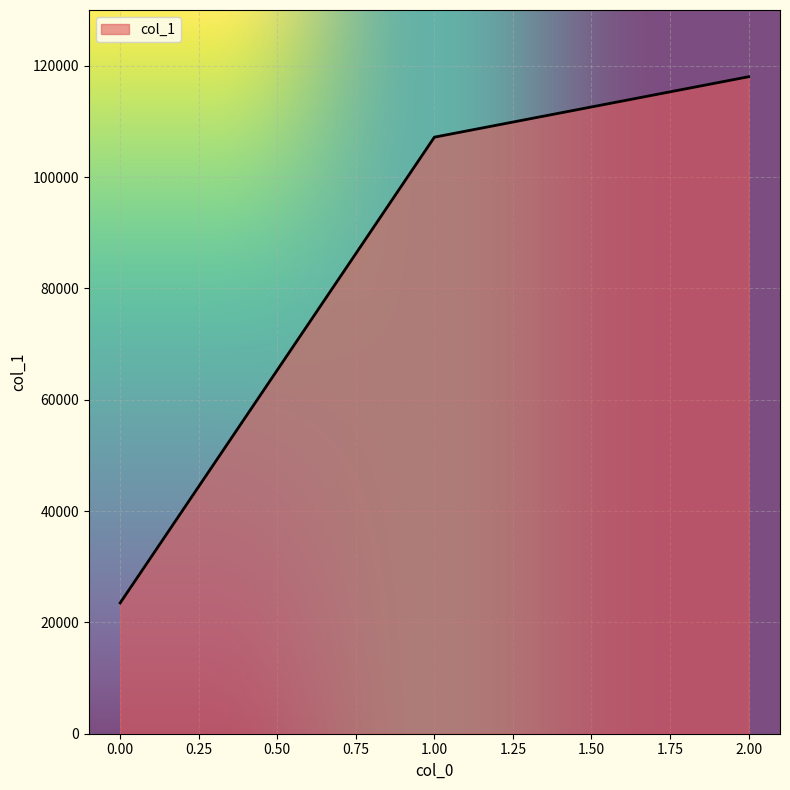

Which category has the highest value across all series?

2.00